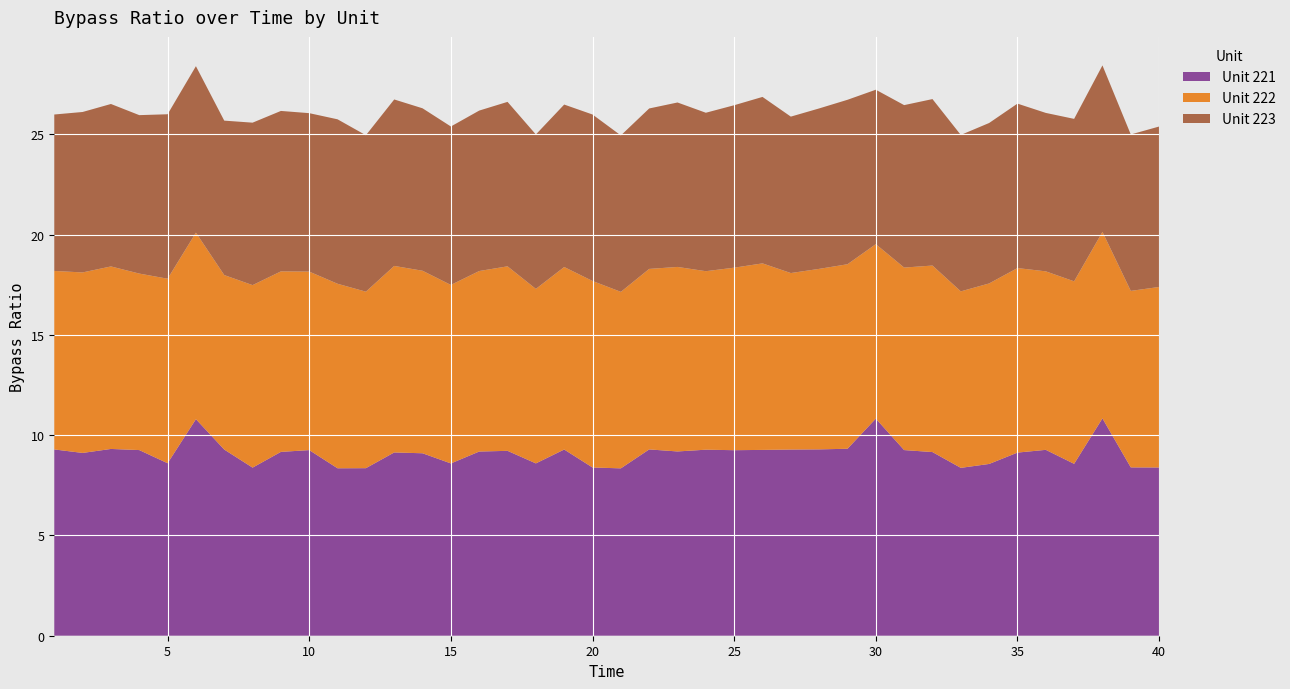

Reading right to left, transcribe all the data shown in this chart.

Unit 221: 8.4	8.4	10.8	8.6	9.3	9.1	8.6	8.4	9.2	9.3	10.8	9.3	9.3	9.3	9.3	9.3	9.3	9.2	9.3	8.3	8.4	9.3	8.6	9.2	9.2	8.6	9.1	9.1	8.4	8.3	9.3	9.2	8.4	9.3	10.8	8.6	9.3	9.3	9.1	9.3
Unit 222: 9.0	8.8	9.3	9.1	8.9	9.2	9.0	8.8	9.3	9.1	8.7	9.2	9.0	8.8	9.3	9.1	8.9	9.2	9.0	8.8	9.3	9.1	8.7	9.2	9.0	8.9	9.1	9.3	8.8	9.2	8.9	9.0	9.1	8.7	9.3	9.2	8.8	9.1	9.0	8.9
Unit 223: 8.0	7.8	8.3	8.1	7.9	8.2	8.0	7.8	8.3	8.1	7.7	8.2	8.0	7.8	8.3	8.1	7.9	8.2	8.0	7.8	8.3	8.1	7.7	8.2	8.0	7.9	8.1	8.3	7.8	8.2	7.9	8.0	8.1	7.7	8.3	8.2	7.9	8.1	8.0	7.8